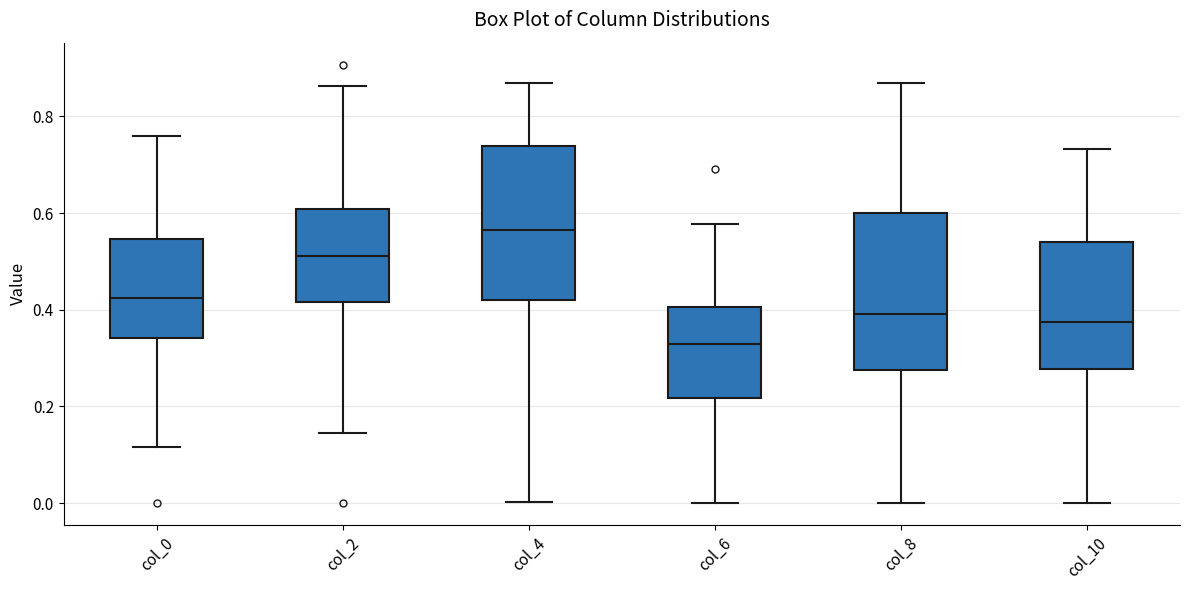

Reading left to right, read every box against the y-axis: the position of its median line, the range the box covers, and the ends of its whiskers. The values are not printed on the chart, so give them approximately, as read against the axis.

col_0: median 0.42, box 0.34 to 0.54, whiskers 0.12 to 0.76
col_2: median 0.52, box 0.42 to 0.60, whiskers 0.14 to 0.86
col_4: median 0.56, box 0.42 to 0.74, whiskers 0.00 to 0.86
col_6: median 0.32, box 0.22 to 0.40, whiskers 0.00 to 0.58
col_8: median 0.40, box 0.28 to 0.60, whiskers 0.00 to 0.86
col_10: median 0.38, box 0.28 to 0.54, whiskers 0.00 to 0.74